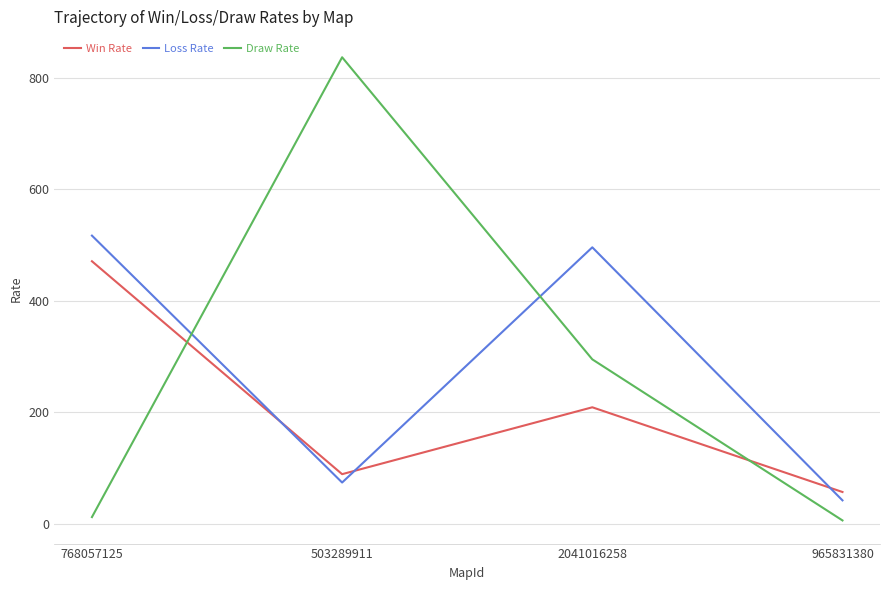

Which series has the widest spread of values?

Draw Rate